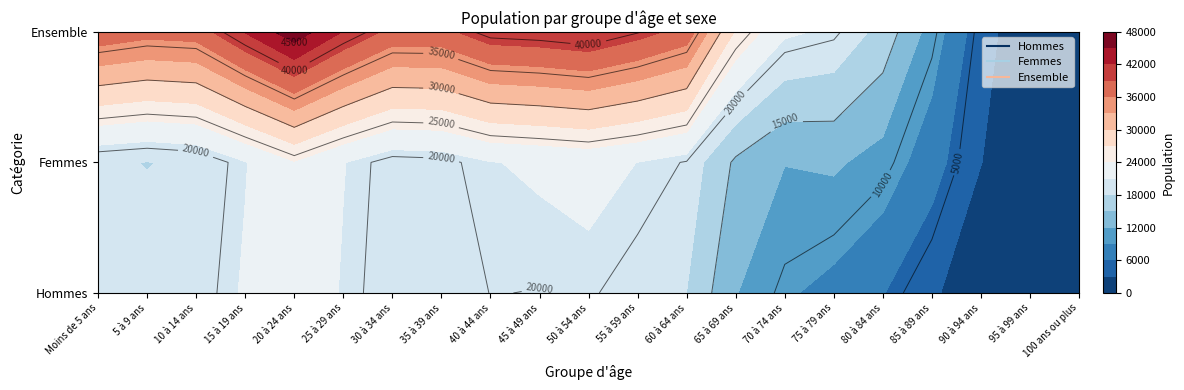

At which label is Hommes closest to 11538?

65 à 69 ans